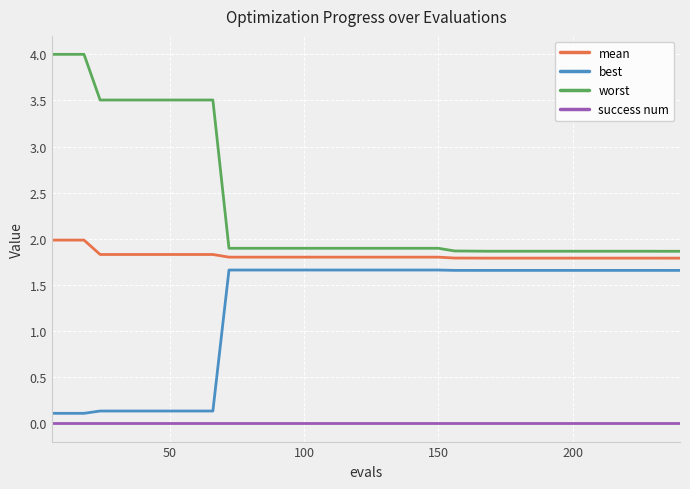

Rank the series by their maximum value, from lowest to highest.

success num, best, mean, worst